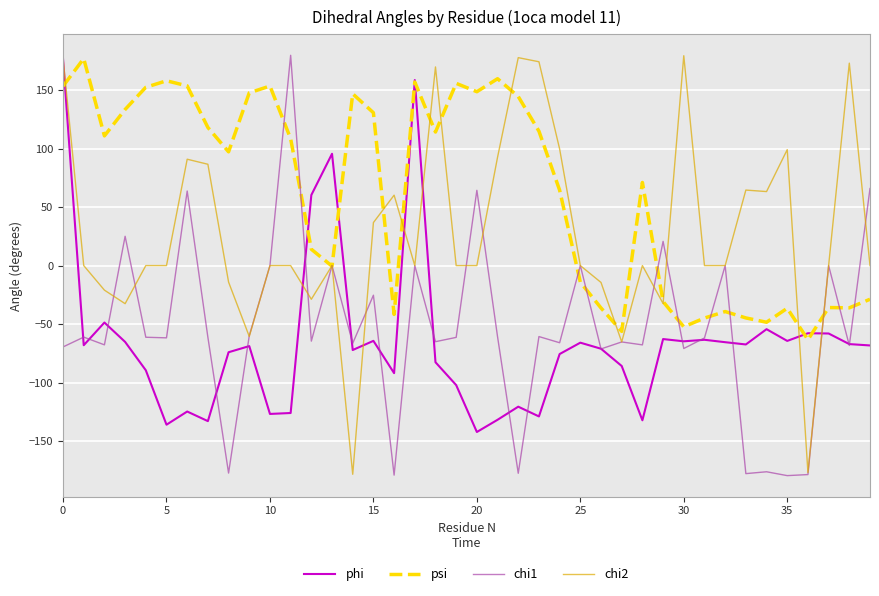

Which series has the largest total across all categories?

psi